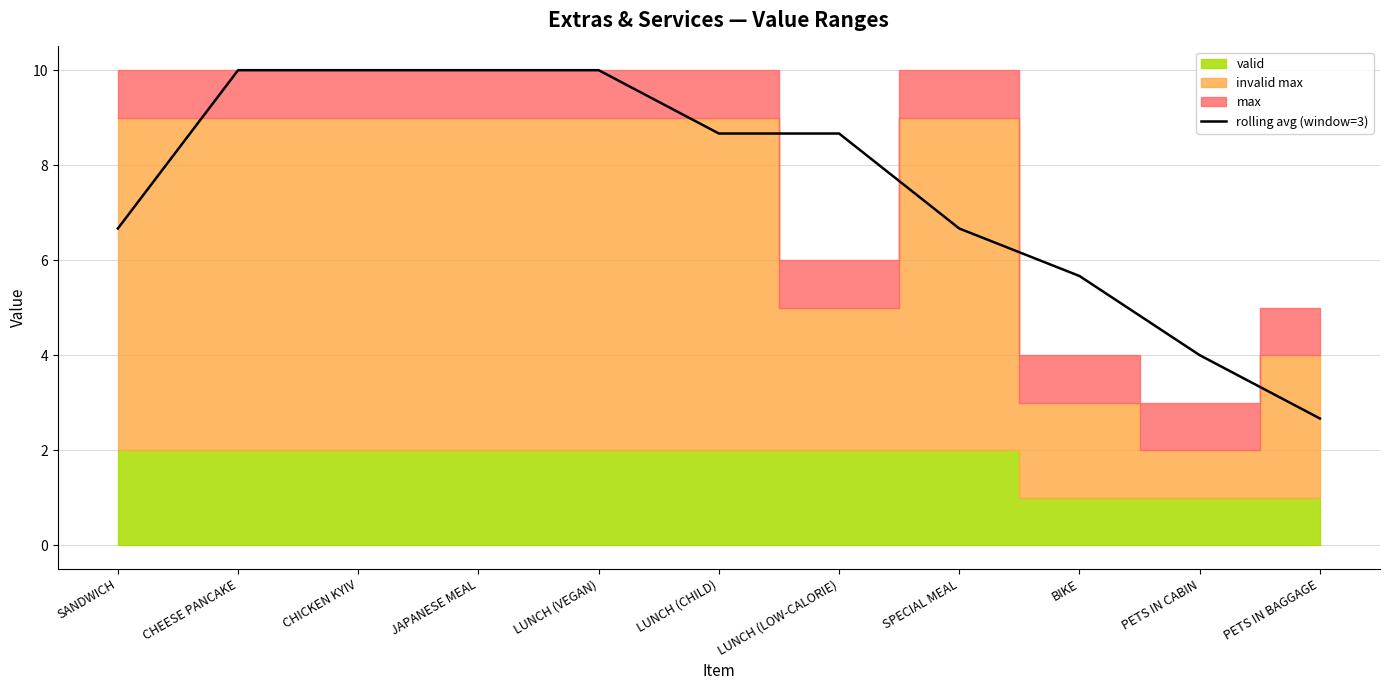

List the labels in order of value, largest first.

CHEESE PANCAKE, CHICKEN KYIV, JAPANESE MEAL, LUNCH (VEGAN), LUNCH (CHILD), LUNCH (LOW-CALORIE), SANDWICH, SPECIAL MEAL, BIKE, PETS IN CABIN, PETS IN BAGGAGE